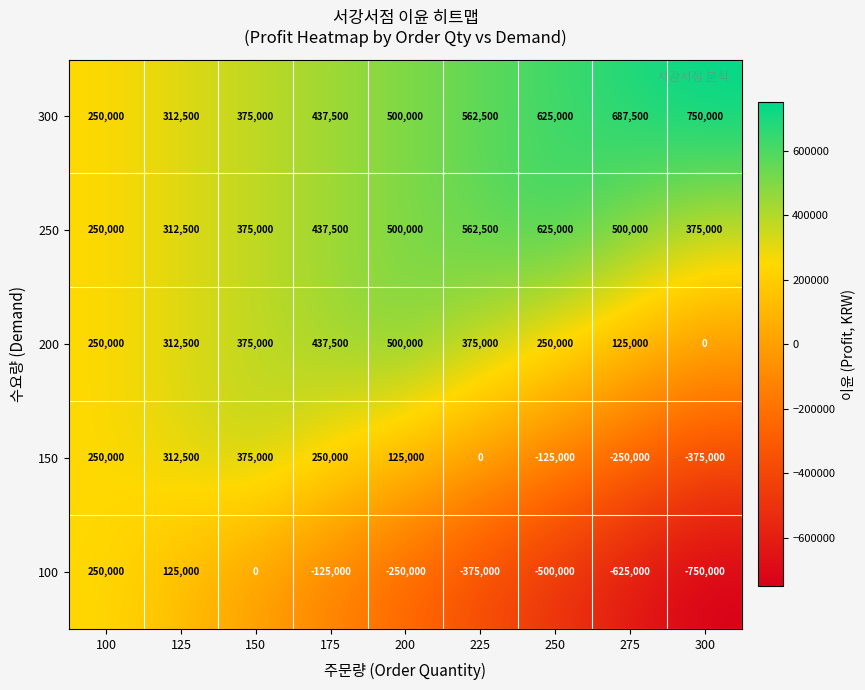

Is it true that 250 equals 171310 at 200?

False